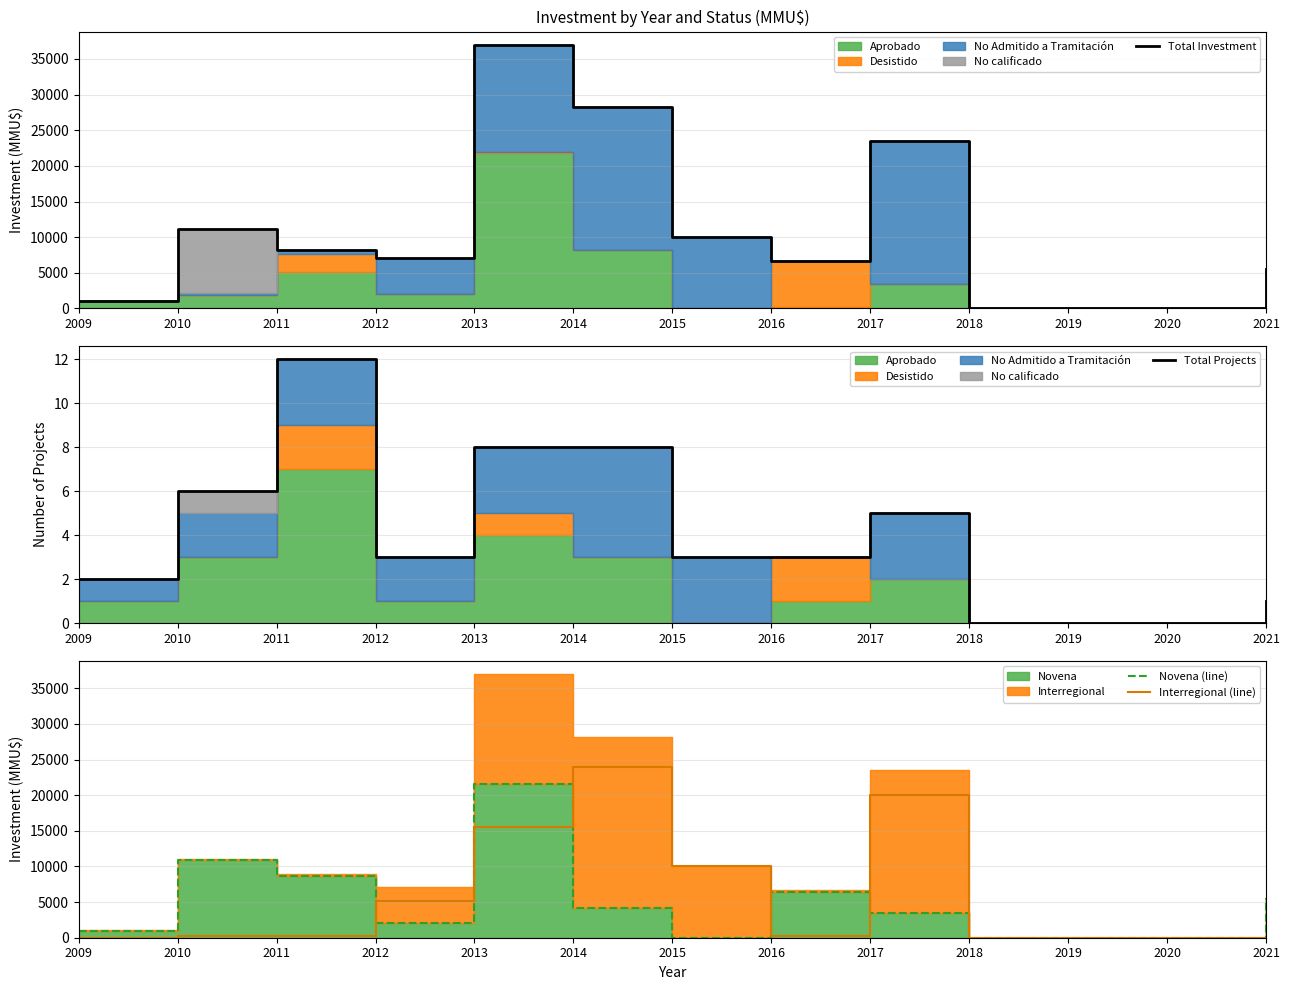

Between 2019 and 2021, which series saw the biggest shift?

Total Investment